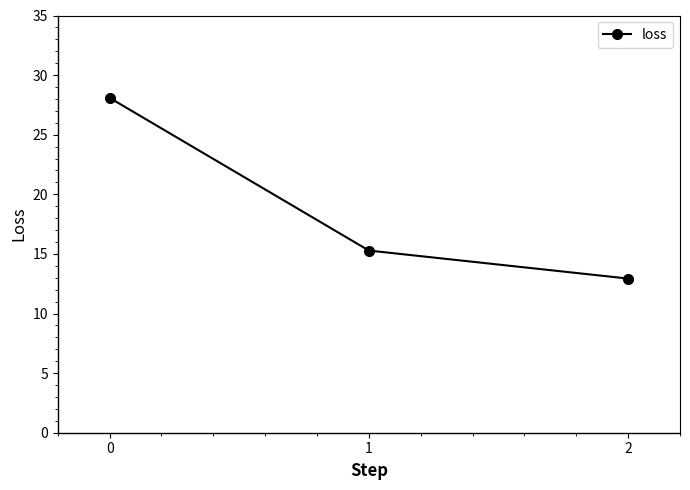

Is it true that the value at 1 is 15.3?

True